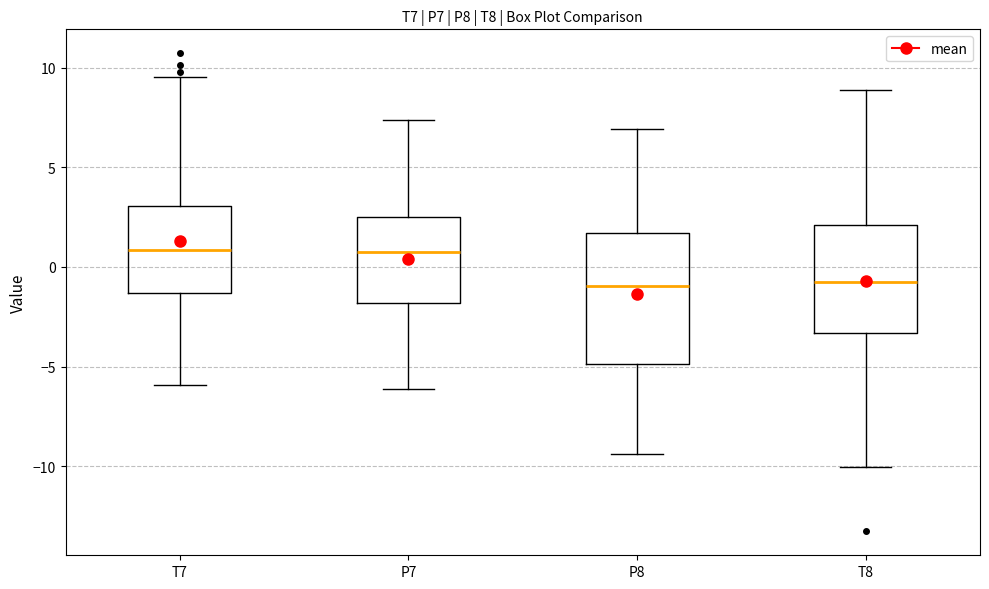

Reading left to right, transcribe this box plot: for each box, give where its median line is, the range the box spans, and where its two whiskers end, as read against the y-axis. The values are not printed on the chart, so give them approximately, as read against the axis.

T7: median 1.0, box -1.5 to 3.0, whiskers -6.0 to 9.5
P7: median 0.5, box -2.0 to 2.5, whiskers -6.0 to 7.5
P8: median -1.0, box -5.0 to 1.5, whiskers -9.5 to 7.0
T8: median -0.5, box -3.5 to 2.0, whiskers -10.0 to 9.0